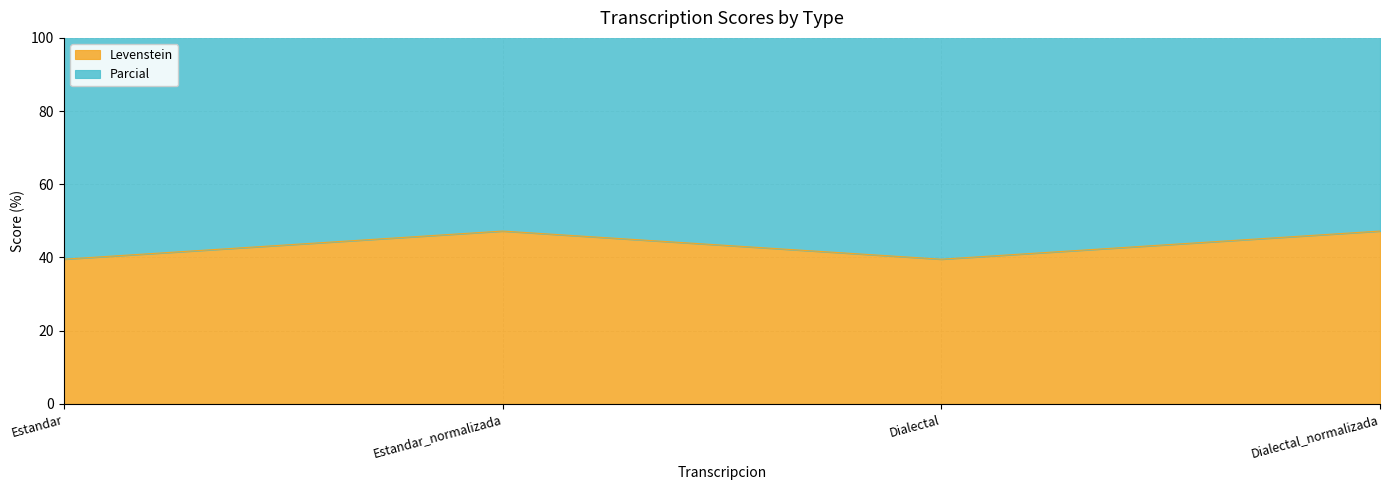

Which series changed the most between Estandar and Dialectal?

Levenstein